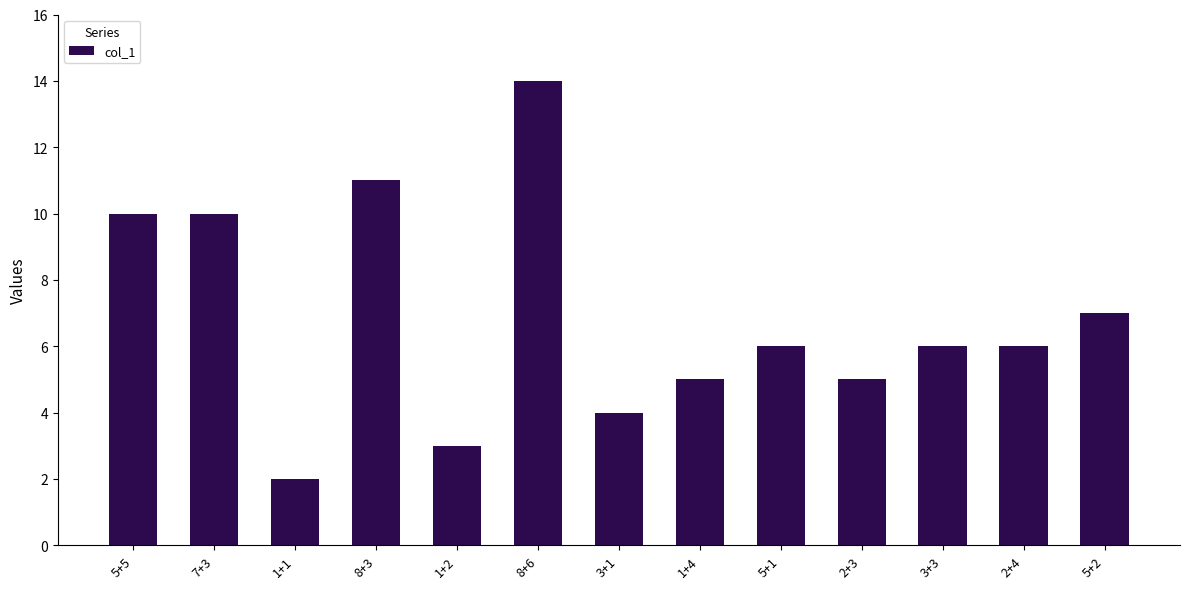

Is it true that the value at 2+4 is 8?

False